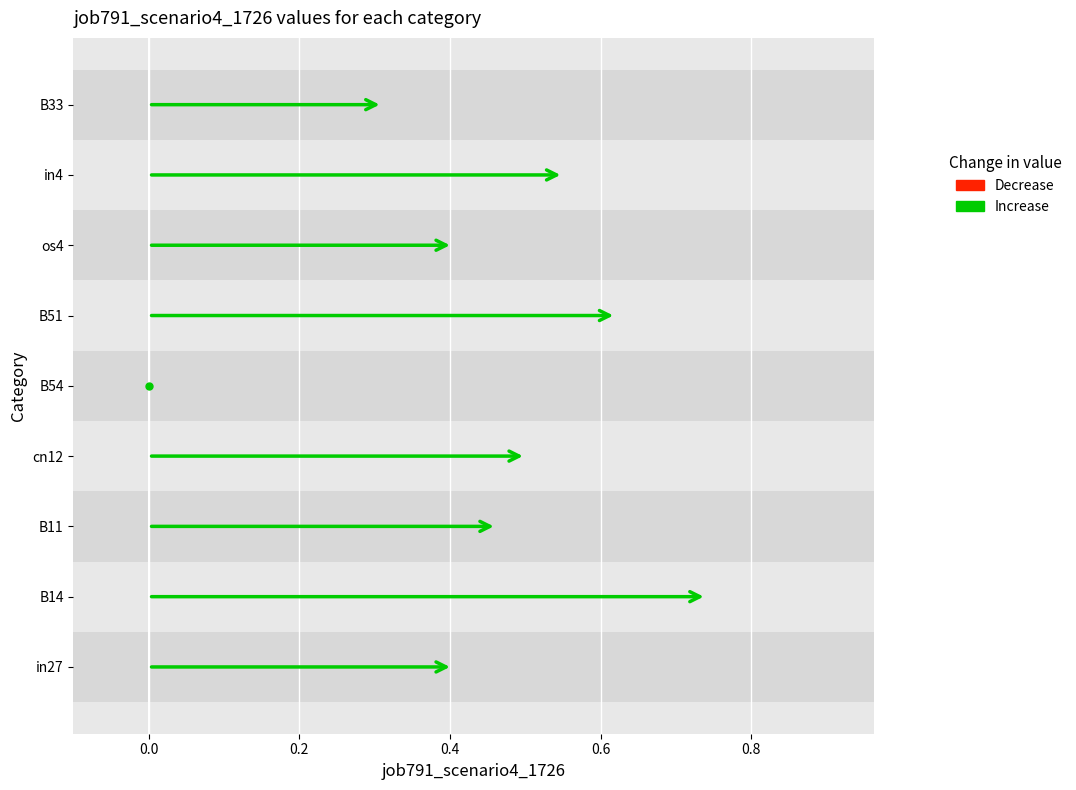

Which series has the largest range (max minus min)?

Increase